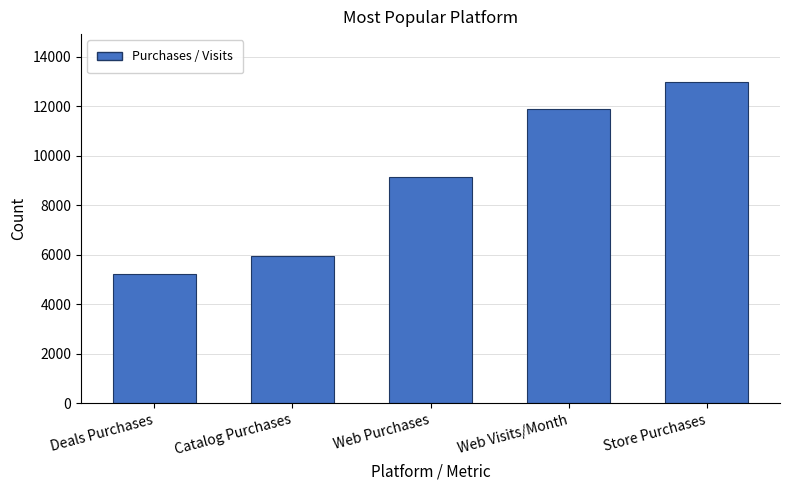

Is it true that the value at Store Purchases is 12970?

True